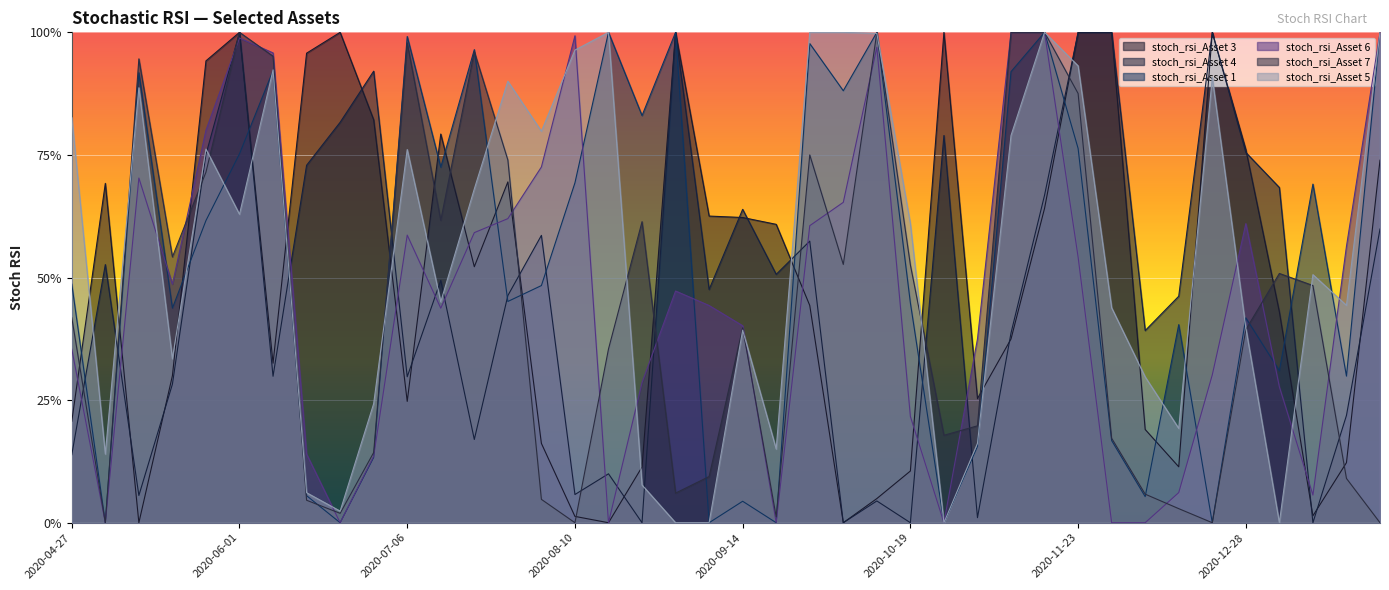

Reading left to right, transcribe all the data shown in this chart.

stoch_rsi_Asset 3: 2020-04-27=0.2	2020-05-04=0.7	2020-05-11=0.0	2020-05-18=0.3	2020-05-22=0.9	2020-06-01=1.0	2020-06-08=0.3	2020-06-15=1.0	2020-06-22=1.0	2020-06-29=0.8	2020-07-06=0.2	2020-07-13=0.8	2020-07-20=0.5	2020-07-27=0.7	2020-08-03=0.2	2020-08-10=0.0	2020-08-17=0.0	2020-08-24=0.1	2020-08-31=1.0	2020-09-04=0.6	2020-09-14=0.6	2020-09-21=0.6	2020-09-28=0.4	2020-10-05=0.0	2020-10-12=0.0	2020-10-19=0.1	2020-10-26=1.0	2020-11-02=0.3	2020-11-09=0.4	2020-11-16=0.6	2020-11-23=1.0	2020-11-30=1.0	2020-12-07=0.2	2020-12-14=0.1	2020-12-21=1.0	2020-12-28=0.8	2021-01-04=0.4	2021-01-11=0.0	2021-01-15=0.1	2021-01-25=0.7
stoch_rsi_Asset 4: 2020-04-27=0.1	2020-05-04=0.5	2020-05-11=0.1	2020-05-18=0.3	2020-05-22=0.8	2020-06-01=1.0	2020-06-08=0.3	2020-06-15=0.7	2020-06-22=0.8	2020-06-29=0.9	2020-07-06=0.3	2020-07-13=0.5	2020-07-20=0.2	2020-07-27=0.5	2020-08-03=0.6	2020-08-10=0.1	2020-08-17=0.1	2020-08-24=0.0	2020-08-31=1.0	2020-09-04=0.5	2020-09-14=0.6	2020-09-21=0.5	2020-09-28=0.6	2020-10-05=0.0	2020-10-12=0.0	2020-10-19=0.0	2020-10-26=0.8	2020-11-02=0.0	2020-11-09=0.4	2020-11-16=0.7	2020-11-23=1.0	2020-11-30=1.0	2020-12-07=0.4	2020-12-14=0.5	2020-12-21=1.0	2020-12-28=0.8	2021-01-04=0.7	2021-01-11=0.0	2021-01-15=0.2	2021-01-25=0.6
stoch_rsi_Asset 1: 2020-04-27=0.5	2020-05-04=0.0	2020-05-11=0.9	2020-05-18=0.4	2020-05-22=0.6	2020-06-01=0.8	2020-06-08=0.9	2020-06-15=0.1	2020-06-22=0.0	2020-06-29=0.1	2020-07-06=1.0	2020-07-13=0.7	2020-07-20=1.0	2020-07-27=0.5	2020-08-03=0.5	2020-08-10=0.7	2020-08-17=1.0	2020-08-24=0.8	2020-08-31=1.0	2020-09-04=0.0	2020-09-14=0.0	2020-09-21=0.0	2020-09-28=1.0	2020-10-05=0.9	2020-10-12=1.0	2020-10-19=0.4	2020-10-26=0.0	2020-11-02=0.2	2020-11-09=0.9	2020-11-16=1.0	2020-11-23=0.8	2020-11-30=0.2	2020-12-07=0.1	2020-12-14=0.4	2020-12-21=0.0	2020-12-28=0.4	2021-01-04=0.3	2021-01-11=0.7	2021-01-15=0.3	2021-01-25=1.0
stoch_rsi_Asset 6: 2020-04-27=0.4	2020-05-04=0.0	2020-05-11=0.7	2020-05-18=0.5	2020-05-22=0.8	2020-06-01=1.0	2020-06-08=1.0	2020-06-15=0.1	2020-06-22=0.0	2020-06-29=0.1	2020-07-06=0.6	2020-07-13=0.4	2020-07-20=0.6	2020-07-27=0.6	2020-08-03=0.7	2020-08-10=1.0	2020-08-17=0.0	2020-08-24=0.3	2020-08-31=0.5	2020-09-04=0.4	2020-09-14=0.4	2020-09-21=0.0	2020-09-28=0.6	2020-10-05=0.7	2020-10-12=1.0	2020-10-19=0.2	2020-10-26=0.0	2020-11-02=0.4	2020-11-09=1.0	2020-11-16=1.0	2020-11-23=0.5	2020-11-30=0.0	2020-12-07=0.0	2020-12-14=0.1	2020-12-21=0.3	2020-12-28=0.6	2021-01-04=0.3	2021-01-11=0.1	2021-01-15=0.6	2021-01-25=1.0
stoch_rsi_Asset 7: 2020-04-27=0.4	2020-05-04=0.0	2020-05-11=0.9	2020-05-18=0.5	2020-05-22=0.7	2020-06-01=1.0	2020-06-08=1.0	2020-06-15=0.0	2020-06-22=0.0	2020-06-29=0.1	2020-07-06=1.0	2020-07-13=0.6	2020-07-20=1.0	2020-07-27=0.7	2020-08-03=0.0	2020-08-10=0.0	2020-08-17=0.4	2020-08-24=0.6	2020-08-31=0.1	2020-09-04=0.1	2020-09-14=0.4	2020-09-21=0.0	2020-09-28=0.8	2020-10-05=0.5	2020-10-12=1.0	2020-10-19=0.5	2020-10-26=0.2	2020-11-02=0.2	2020-11-09=1.0	2020-11-16=1.0	2020-11-23=0.9	2020-11-30=0.2	2020-12-07=0.1	2020-12-14=0.0	2020-12-21=0.0	2020-12-28=0.4	2021-01-04=0.5	2021-01-11=0.5	2021-01-15=0.1	2021-01-25=0.0
stoch_rsi_Asset 5: 2020-04-27=0.8	2020-05-04=0.1	2020-05-11=0.9	2020-05-18=0.3	2020-05-22=0.8	2020-06-01=0.6	2020-06-08=0.9	2020-06-15=0.1	2020-06-22=0.0	2020-06-29=0.2	2020-07-06=0.8	2020-07-13=0.5	2020-07-20=0.7	2020-07-27=0.9	2020-08-03=0.8	2020-08-10=1.0	2020-08-17=1.0	2020-08-24=0.1	2020-08-31=0.0	2020-09-04=0.0	2020-09-14=0.4	2020-09-21=0.2	2020-09-28=1.0	2020-10-05=1.0	2020-10-12=1.0	2020-10-19=0.6	2020-10-26=0.0	2020-11-02=0.2	2020-11-09=0.8	2020-11-16=1.0	2020-11-23=0.9	2020-11-30=0.4	2020-12-07=0.3	2020-12-14=0.2	2020-12-21=0.9	2020-12-28=0.4	2021-01-04=0.0	2021-01-11=0.5	2021-01-15=0.4	2021-01-25=1.0